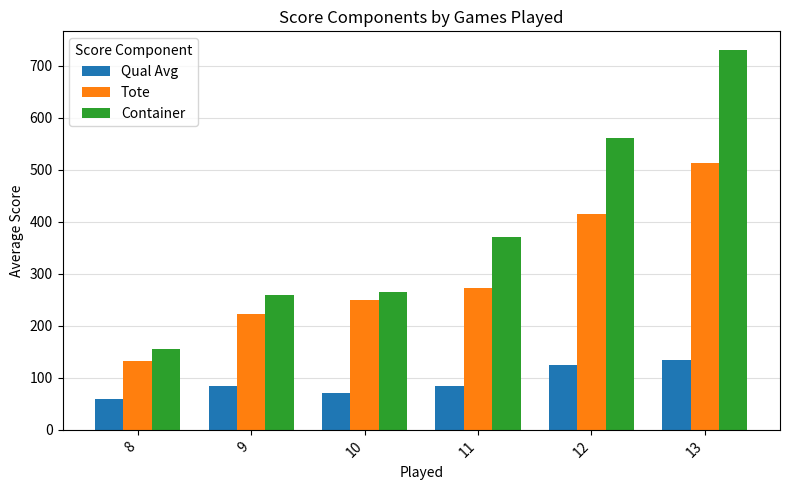

How many categories are shown in the chart?

6